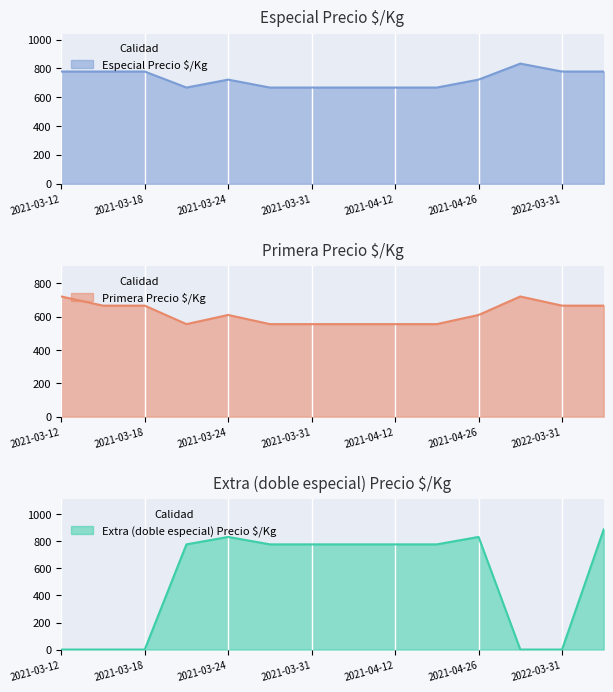

The Especial Precio $/Kg series shows 667 at 2021-03-31. True or false?

True